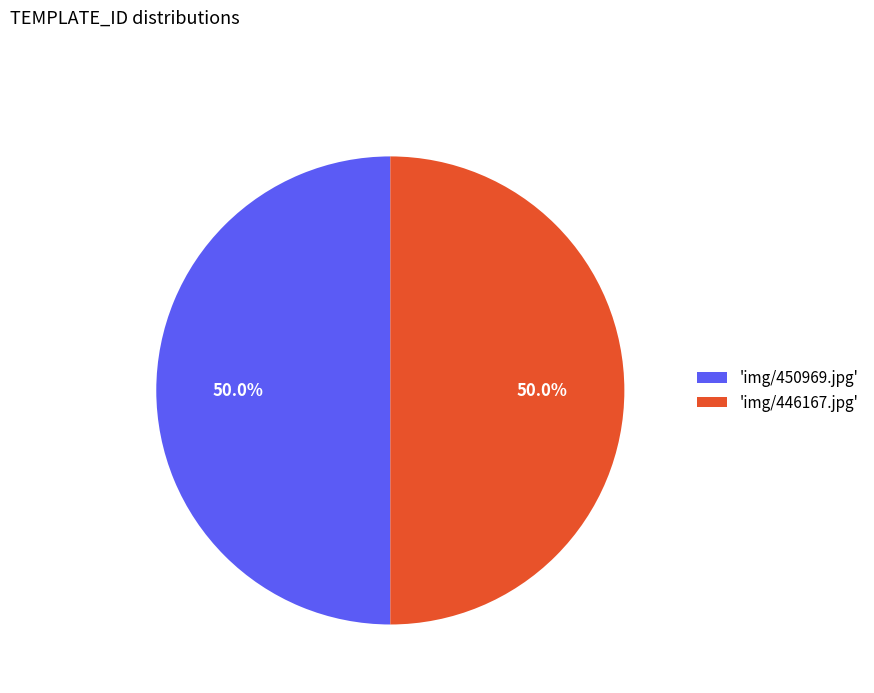

What portion of the pie excludes 'img/446167.jpg'?

50.0%